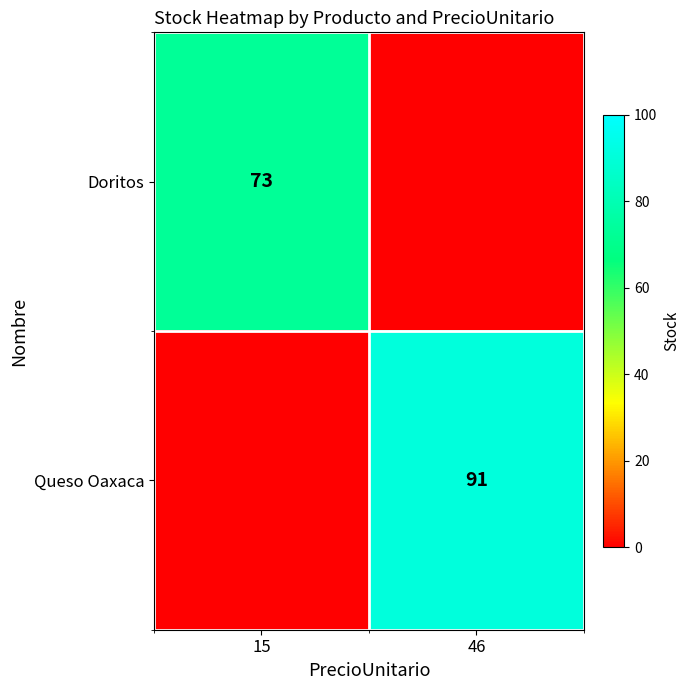

The Queso Oaxaca series shows 25 at 46. True or false?

False